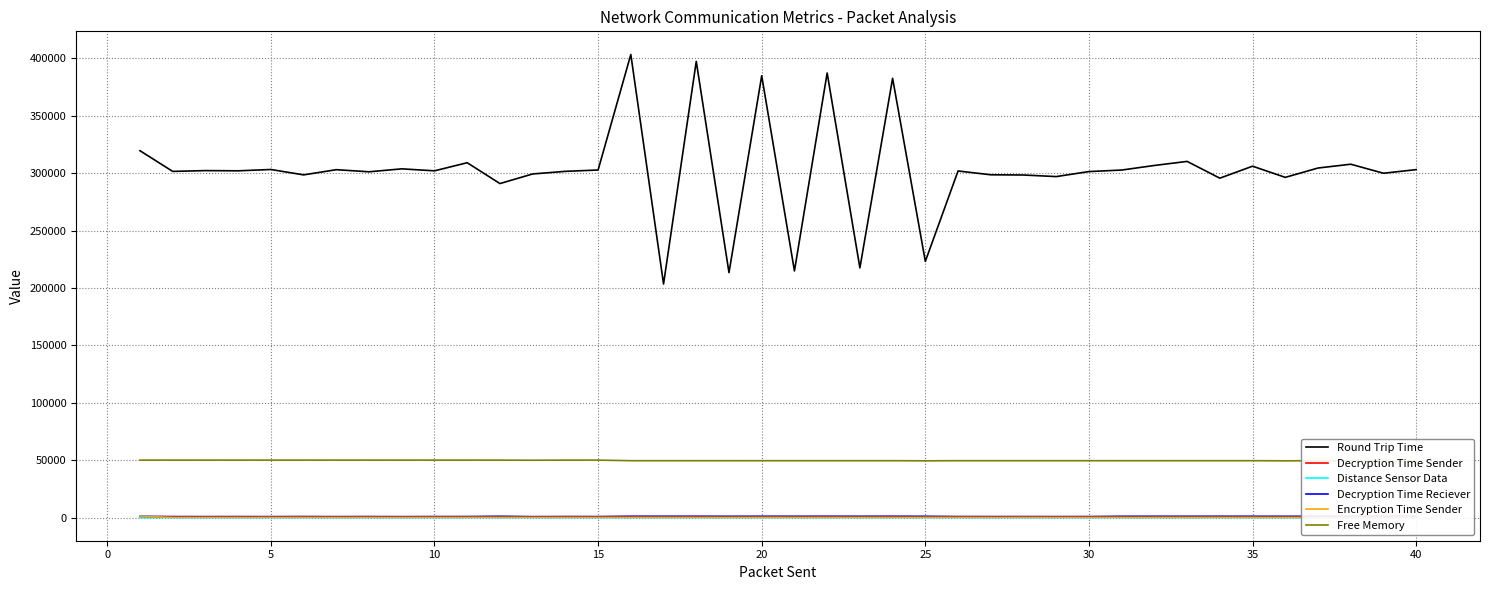

Which series has the largest total across all categories?

Round Trip Time